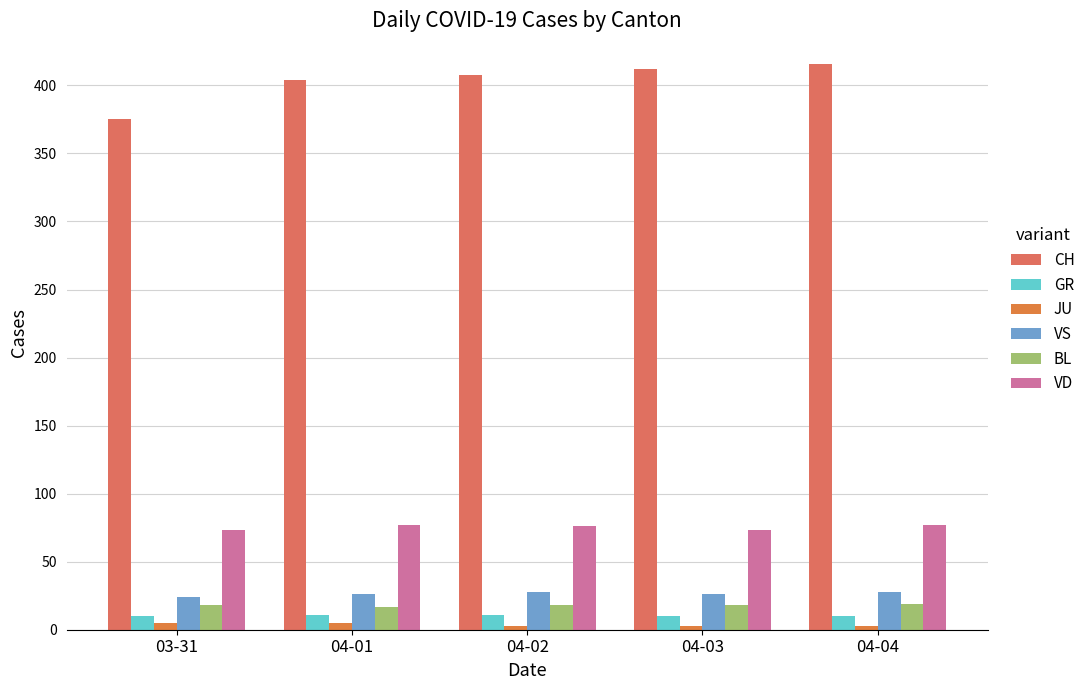

Does the chart contain stacked bars?

No